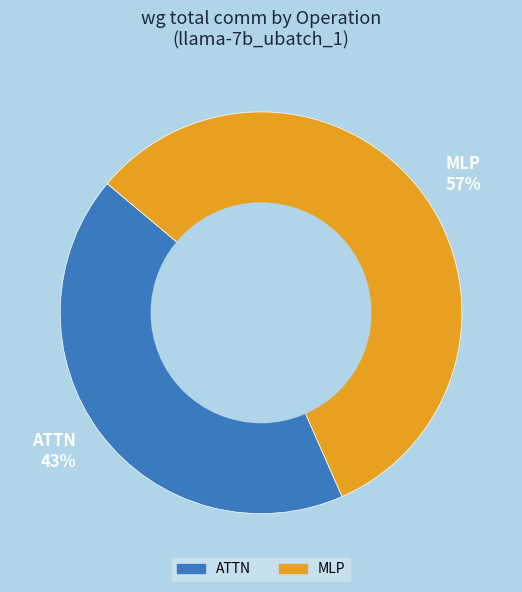

Count the number of slices in the pie.

2